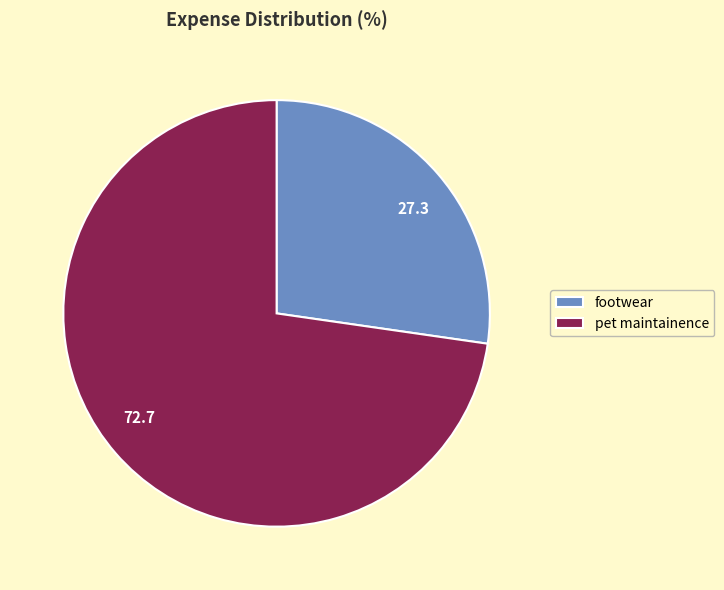

Is it true that footwear is 27% of the pie?

True